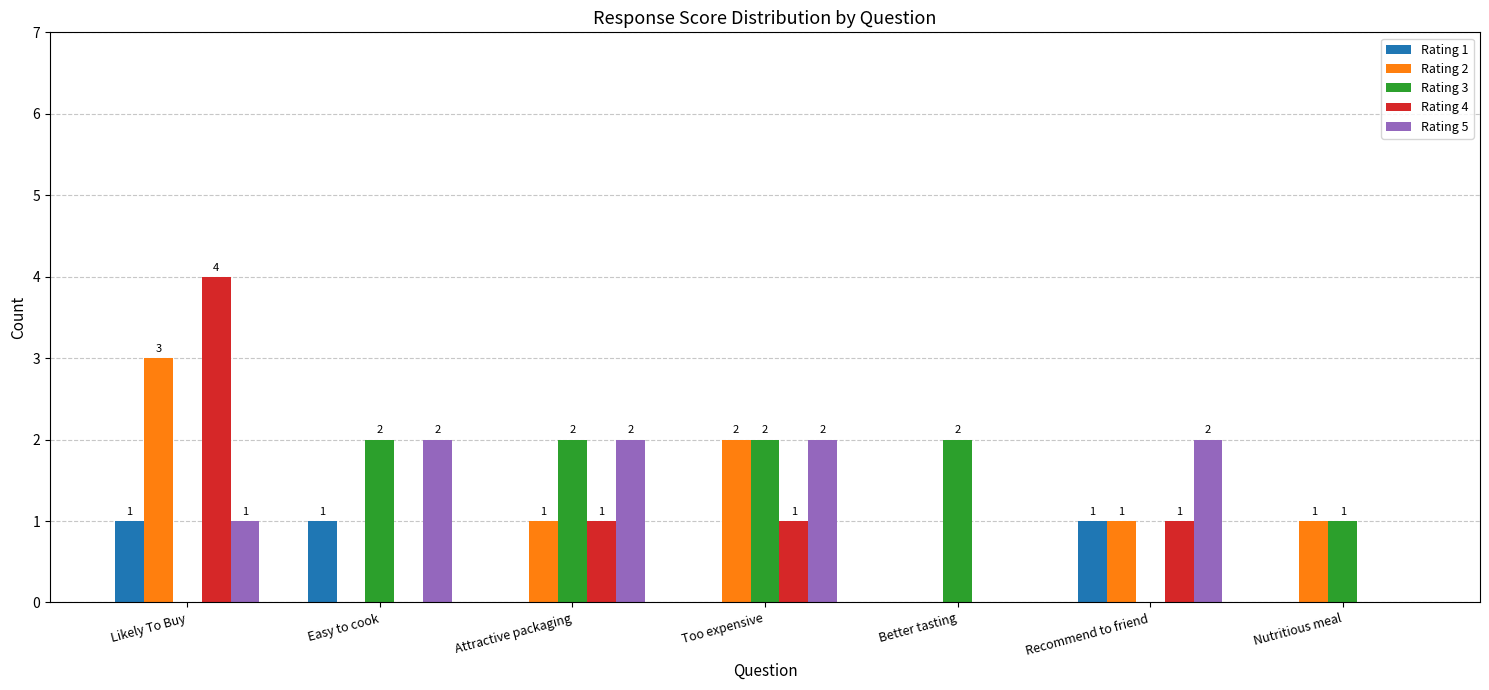

Count the number of categories in the chart.

7